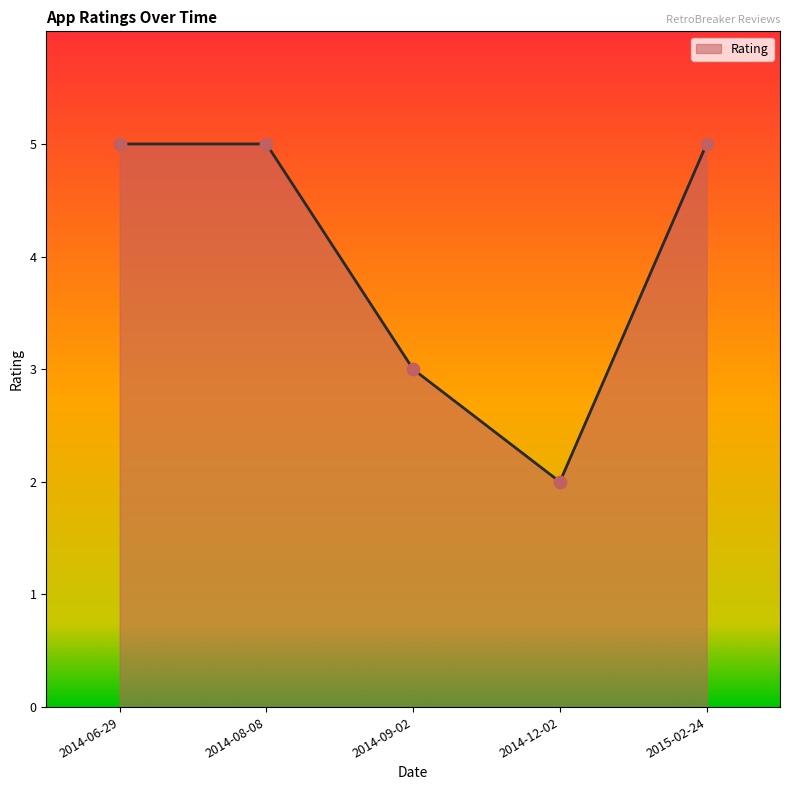

Between 2014-09-02 and 2014-06-29, which is larger?

2014-06-29